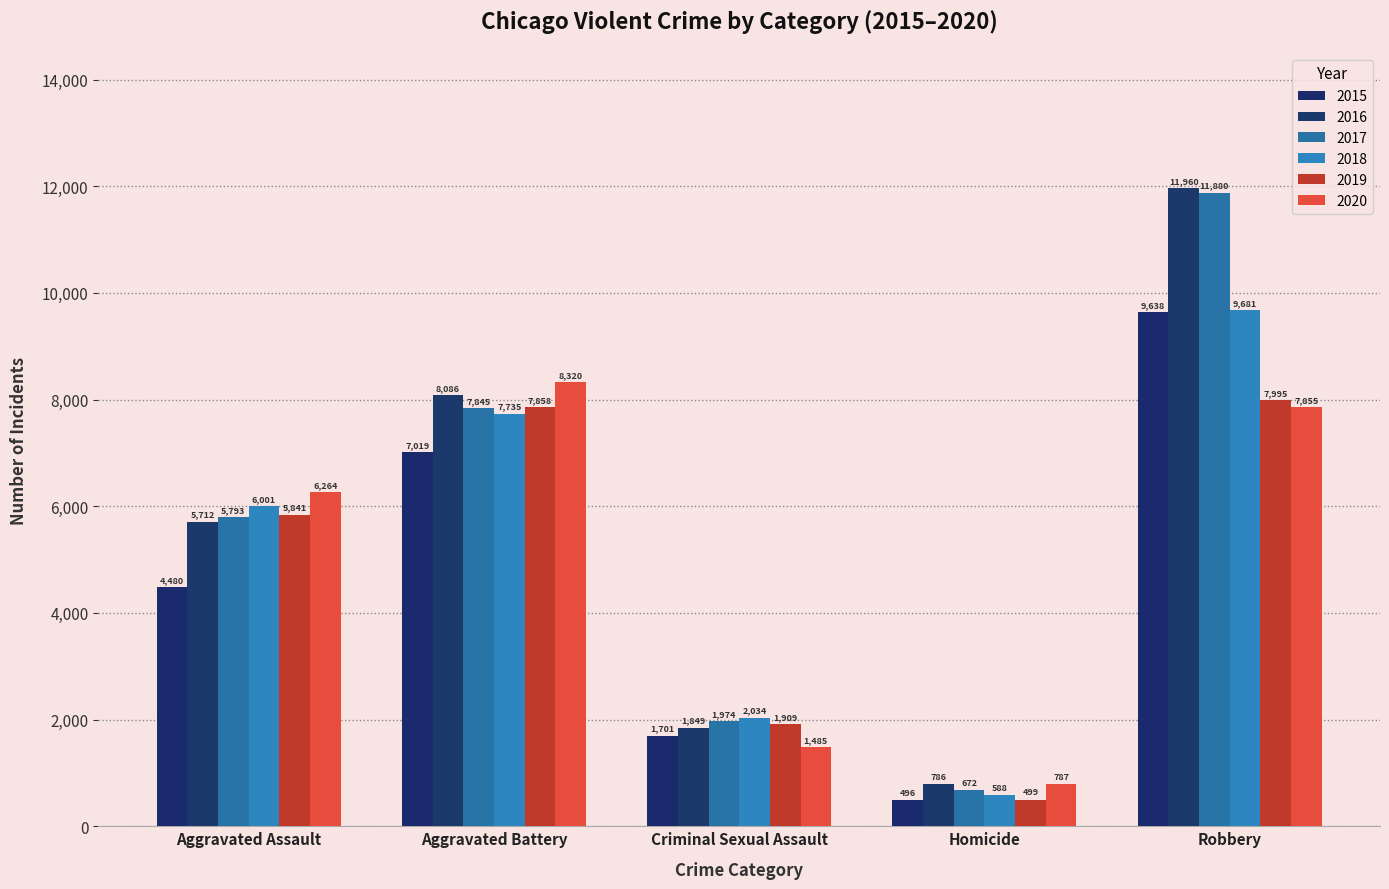

List the series in order of their peak value, highest first.

2016, 2017, 2018, 2015, 2020, 2019